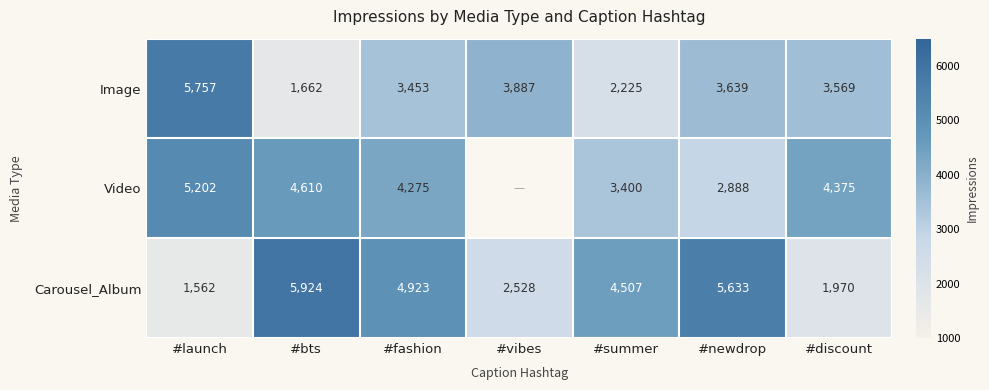

How many distinct data groups are displayed?

3